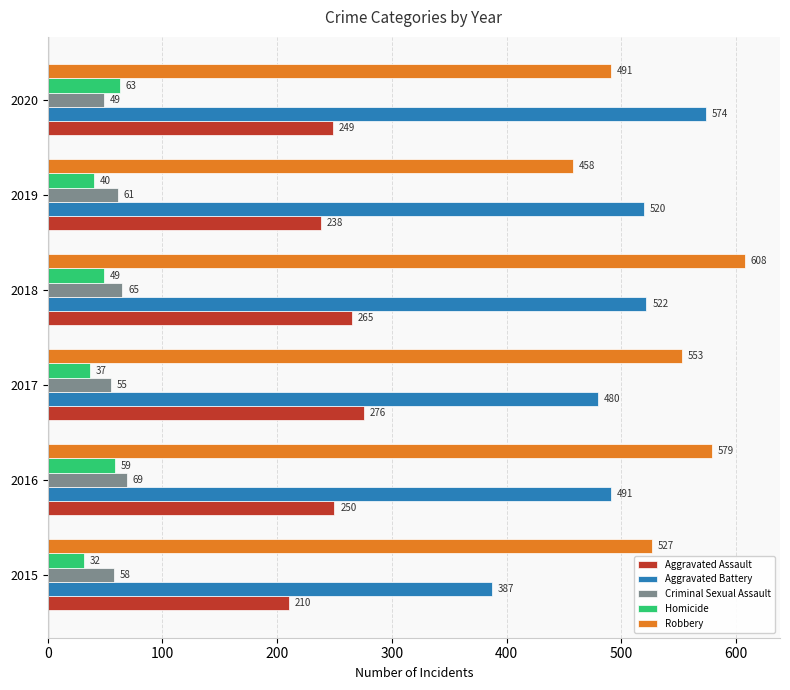

What is the average value of the Aggravated Battery series?

496